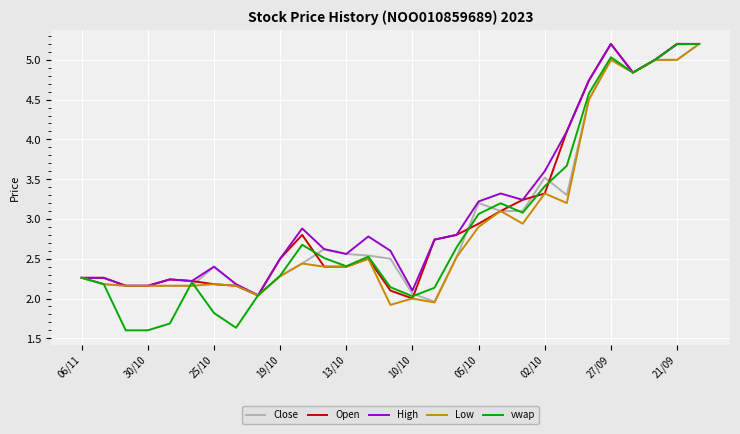

Which series has the largest range (max minus min)?

vwap